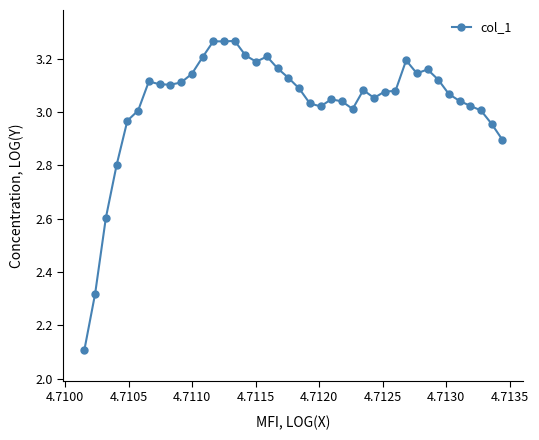

What is the difference between the maximum and minimum values?

1.2